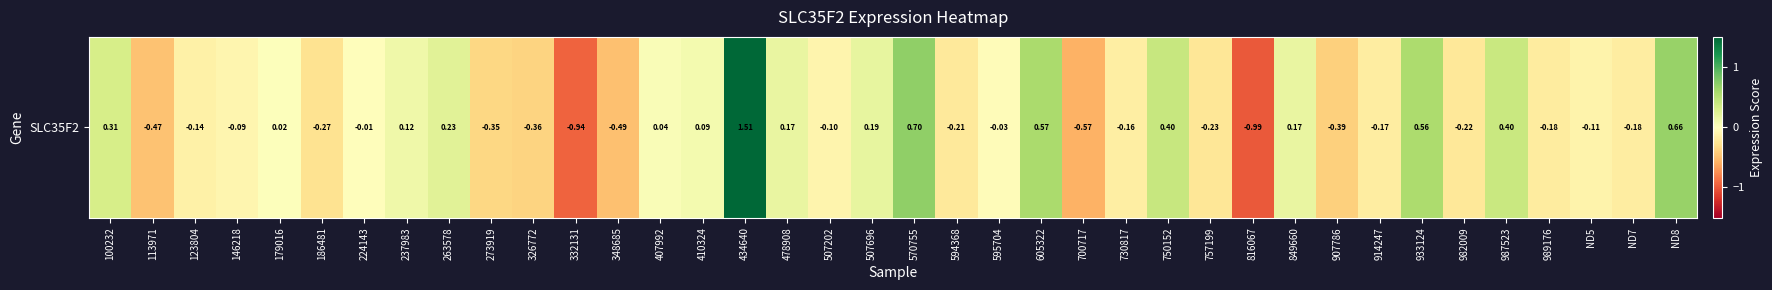

How many negative values are there?

22